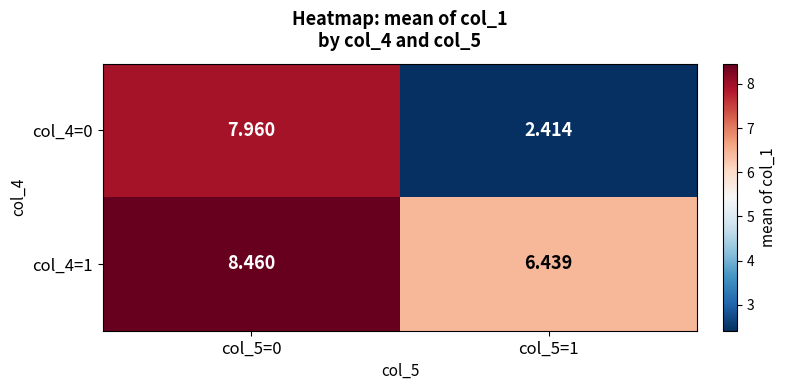

Is the value of col_4=0 at col_5=1 greater than the value of col_4=1 at col_5=1?

No